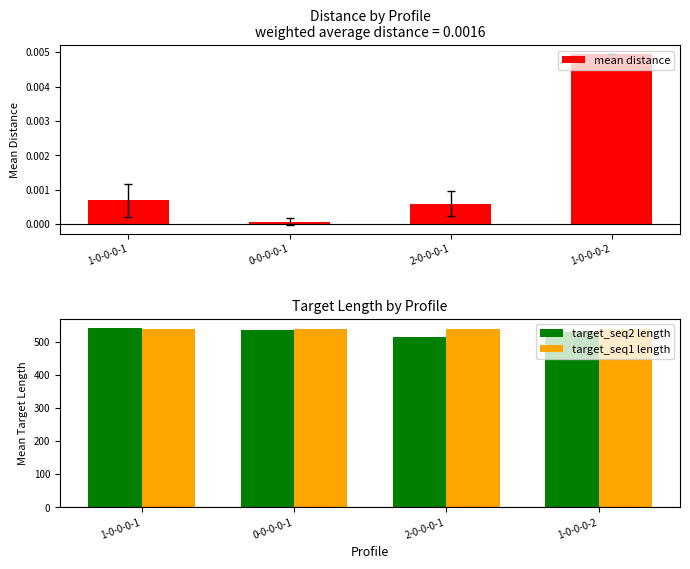

True or false: target_seq1 length has a value of 762.4 at 0-0-0-0-1.

False